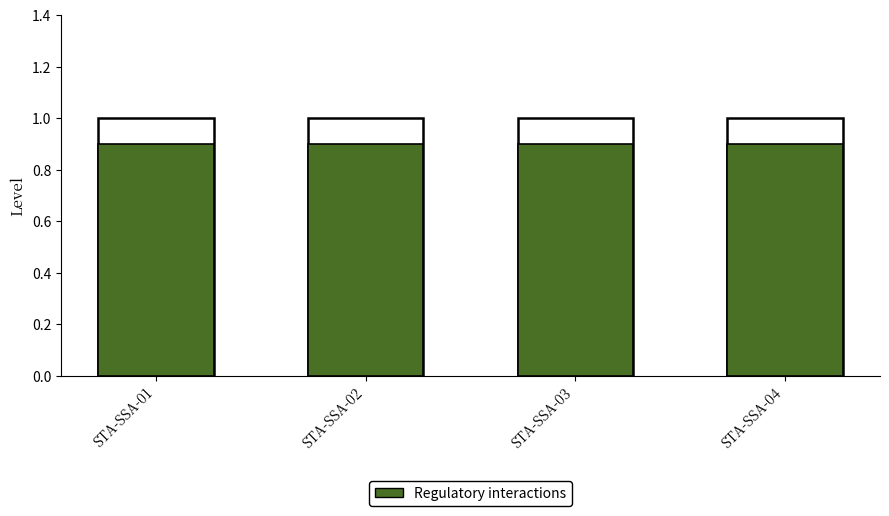

Is the value of Regulatory interactions at STA-SSA-02 greater than the value of Total at STA-SSA-04?

No